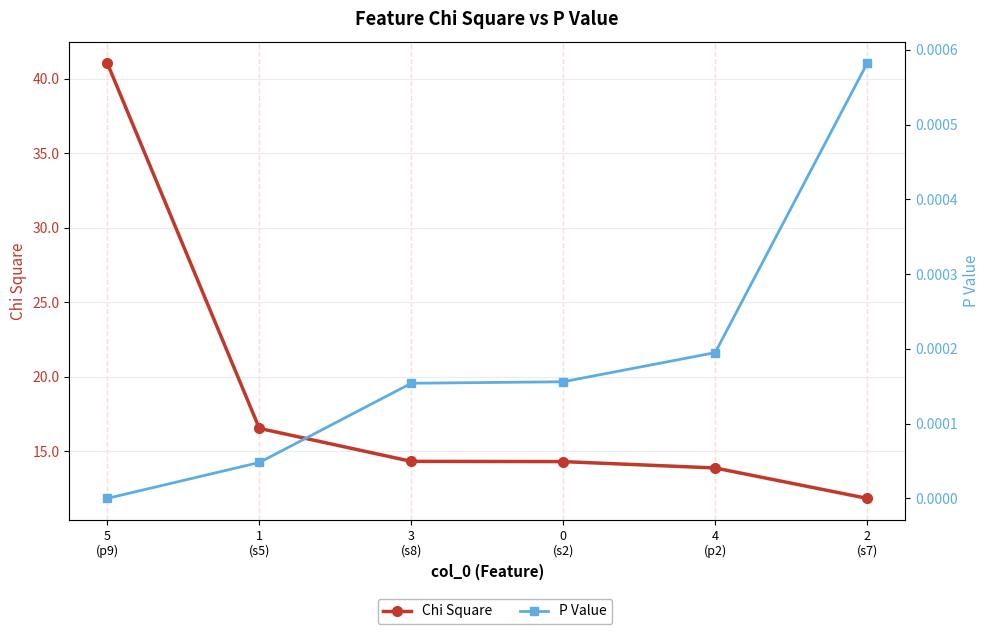

Is it true that Chi Square equals 5.2 at 1
(s5)?

False